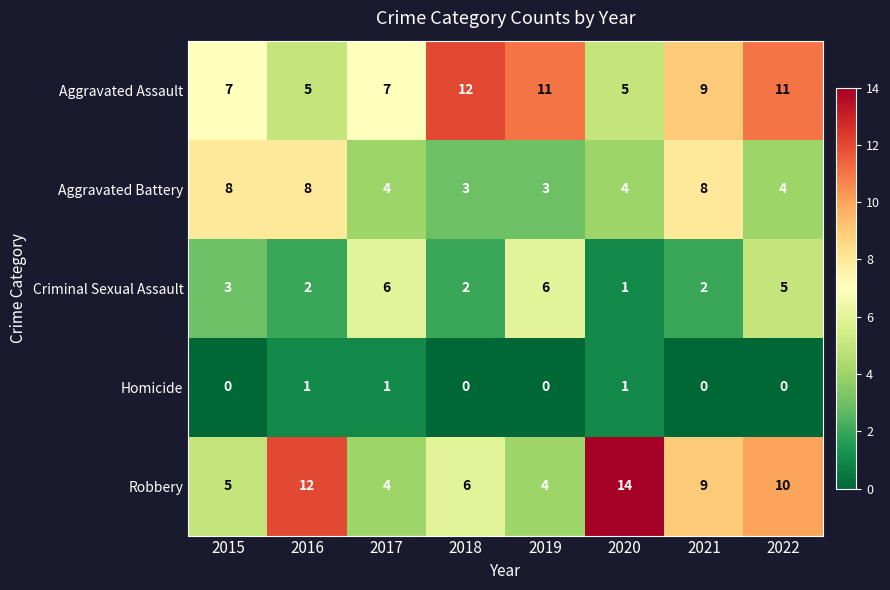

At which label is Criminal Sexual Assault closest to 3?

2015